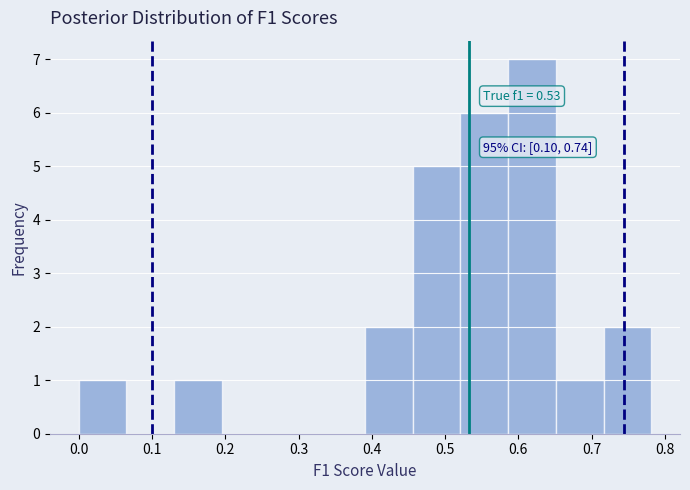

Which range on the x-axis has the tallest bar?

0.59 to 0.65